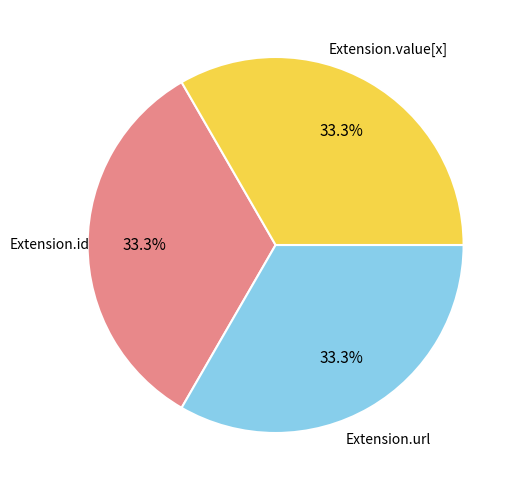

Is there any slice that represents more than half of the pie?

No